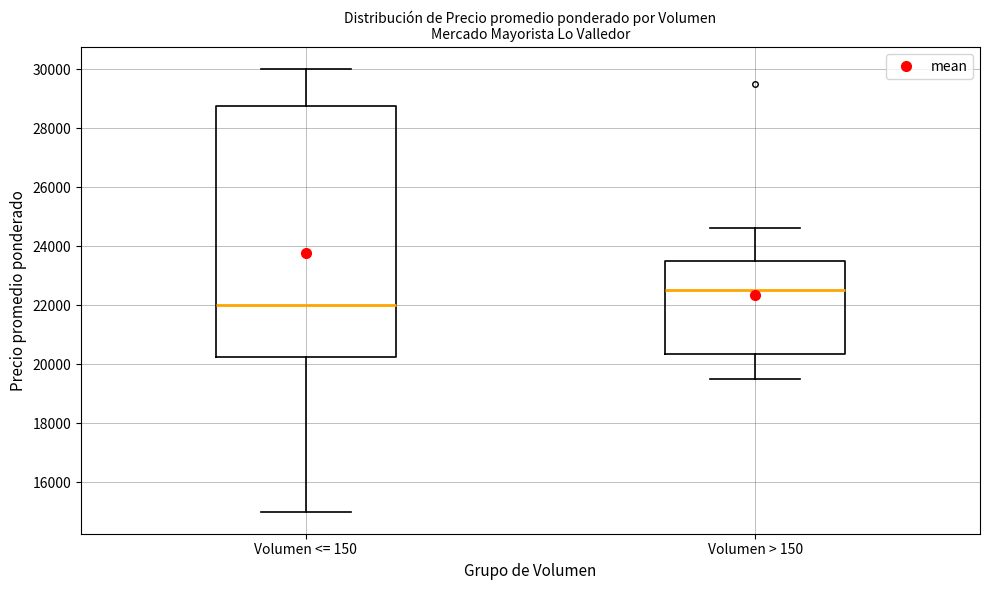

Reading left to right, read every box against the y-axis: the position of its median line, the range the box covers, and the ends of its whiskers. The values are not printed on the chart, so give them approximately, as read against the axis.

Volumen <= 150: median 22000, box 20200 to 28800, whiskers 15000 to 30000
Volumen > 150: median 22600, box 20400 to 23600, whiskers 19600 to 24600